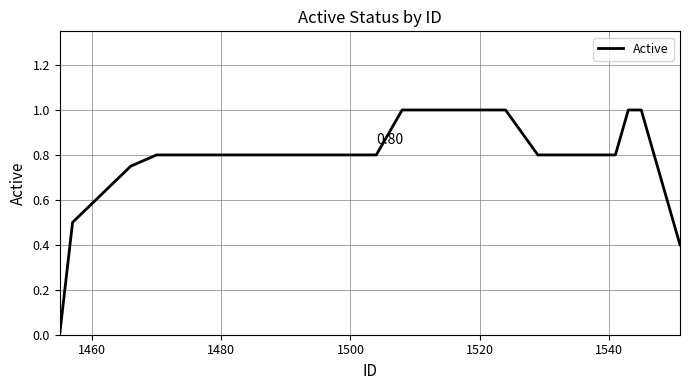

What is the difference between the maximum and minimum values?

1.0